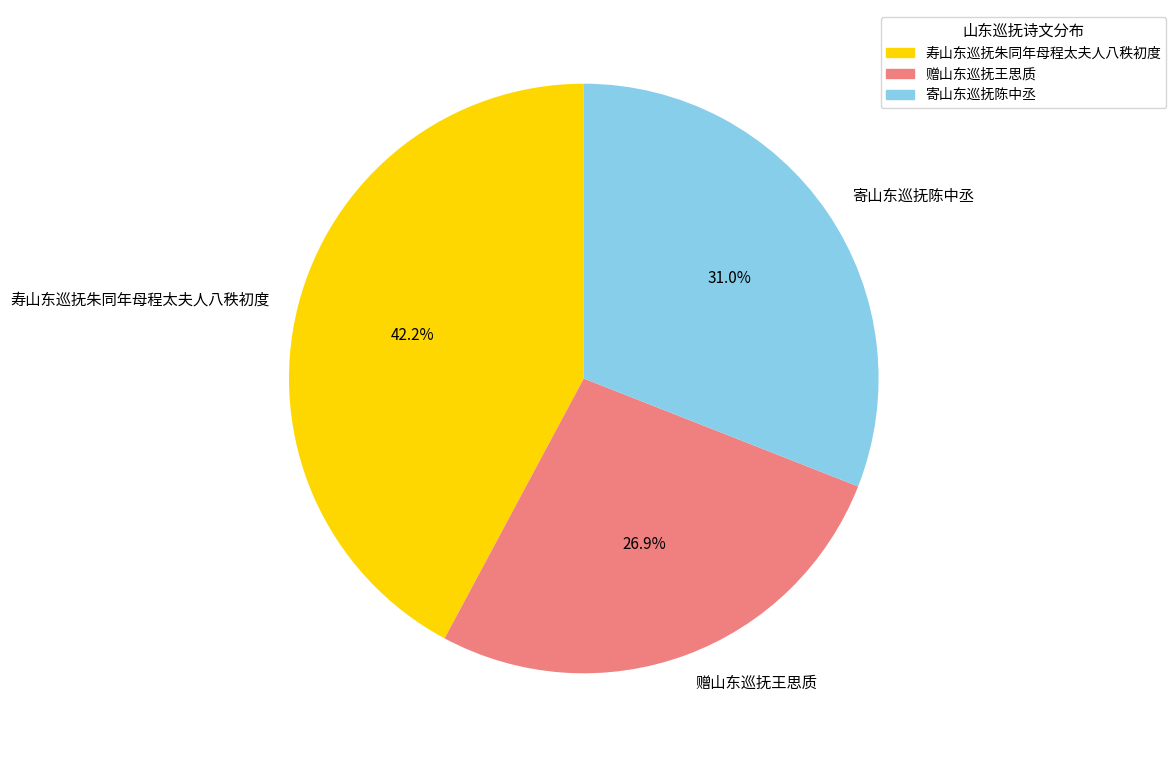

Which has a higher value, 寿山东巡抚朱同年母程太夫人八秩初度 or 寄山东巡抚陈中丞?

寿山东巡抚朱同年母程太夫人八秩初度